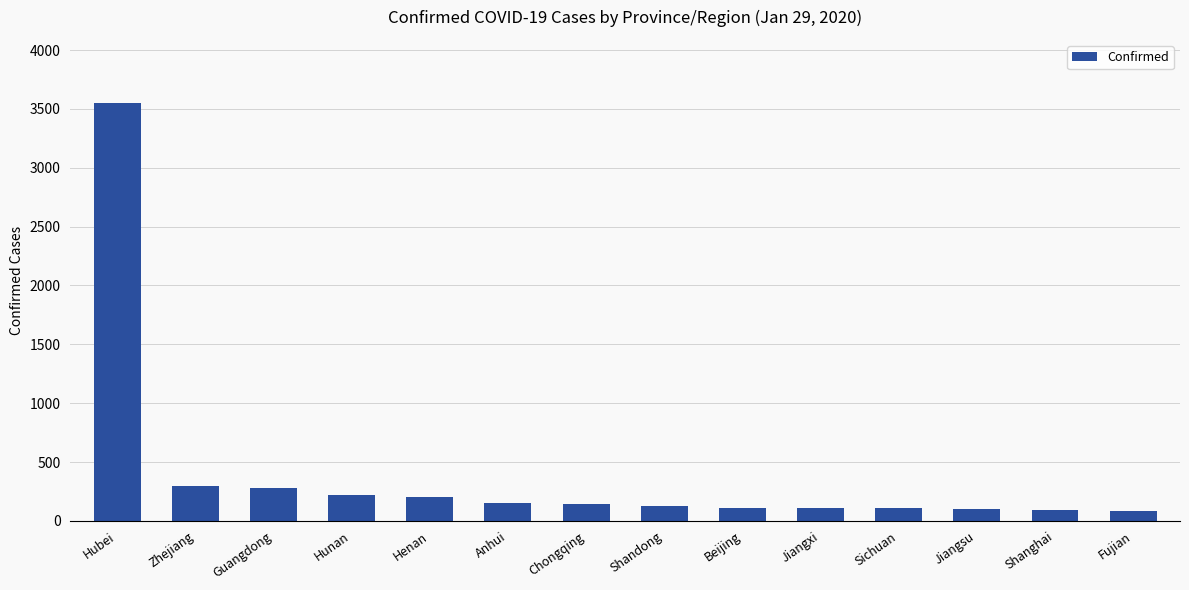

What is the greatest value displayed?

3554